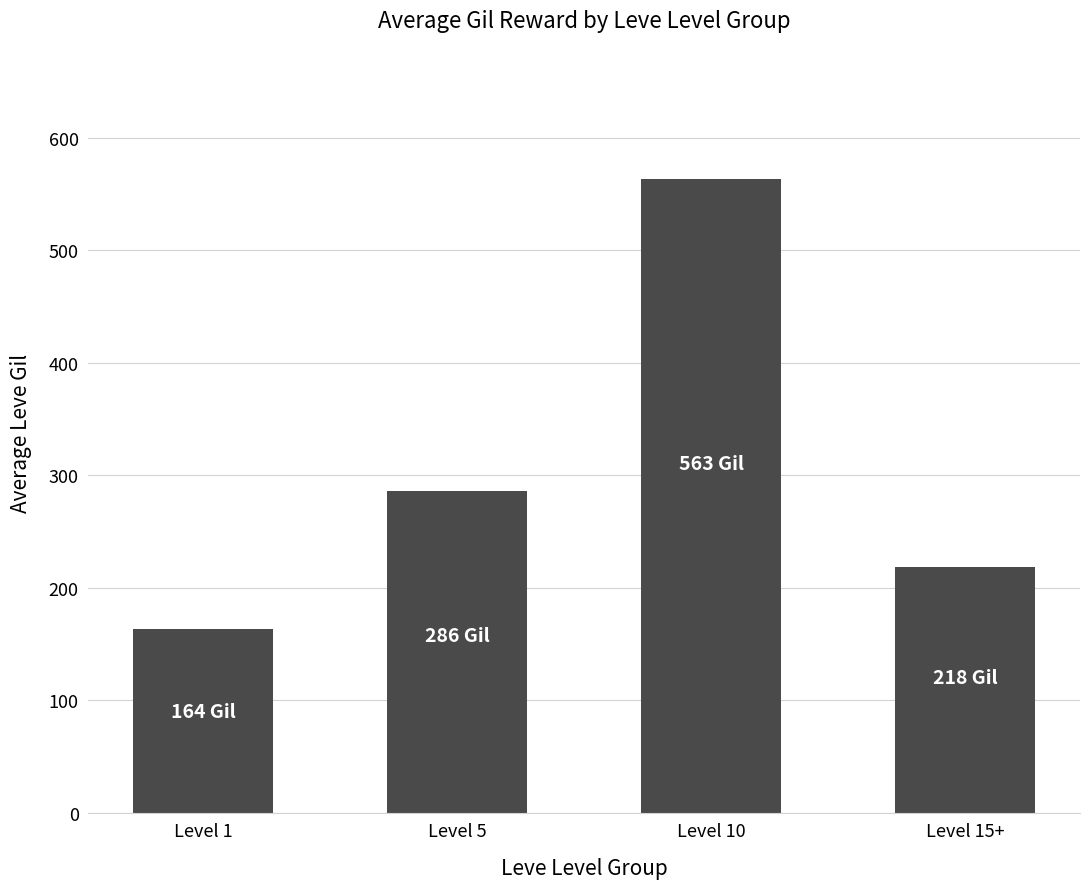

What is the ratio of the value at Level 5 to the value at Level 10?

0.5